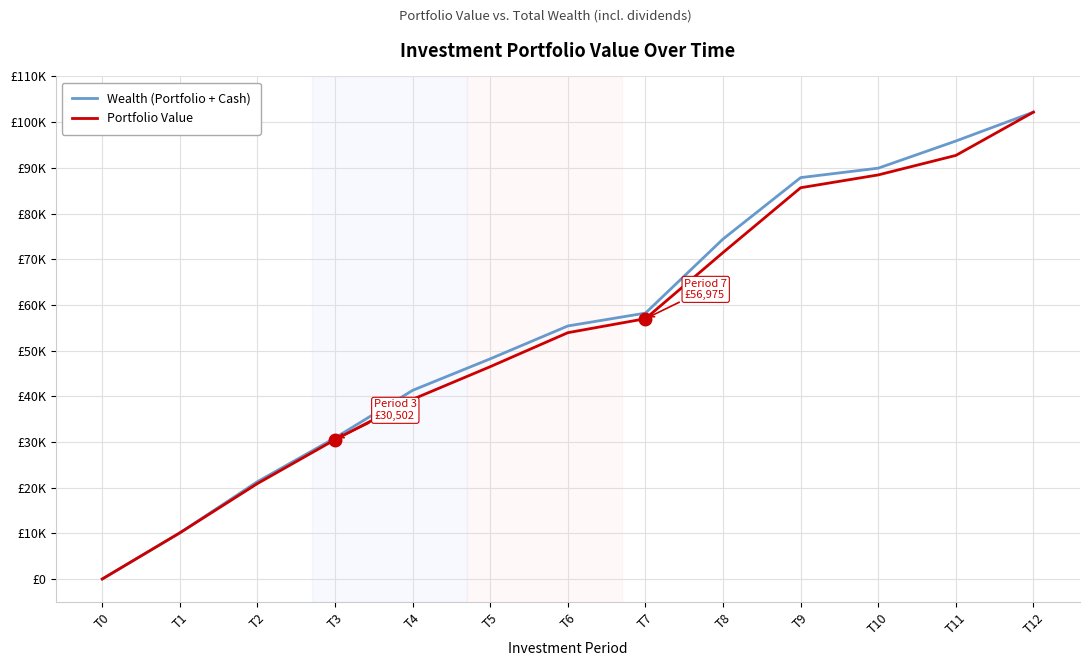

Reading left to right, transcribe all the data shown in this chart.

Wealth (Portfolio + Cash): T0=0.0	T1=10101.9	T2=21309.1	T3=30876.0	T4=41291.8	T5=48192.1	T6=55384.9	T7=58201.0	T8=74416.5	T9=87857.5	T10=89923.8	T11=95862.8	T12=102190.0
Portfolio Value: T0=0.0	T1=10101.9	T2=20893.2	T3=30501.6	T4=39330.5	T5=46475.9	T6=53913.8	T7=56975.2	T8=71460.6	T9=85640.5	T10=88445.8	T11=92714.2	T12=102190.0